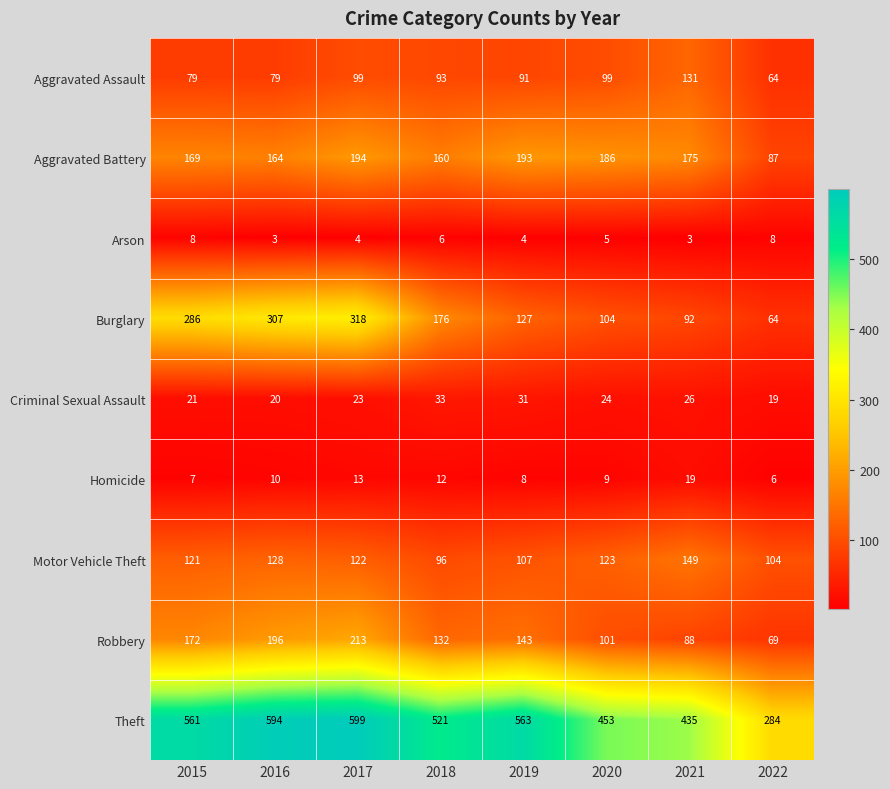

At which category is the sum across all series the highest?

2017